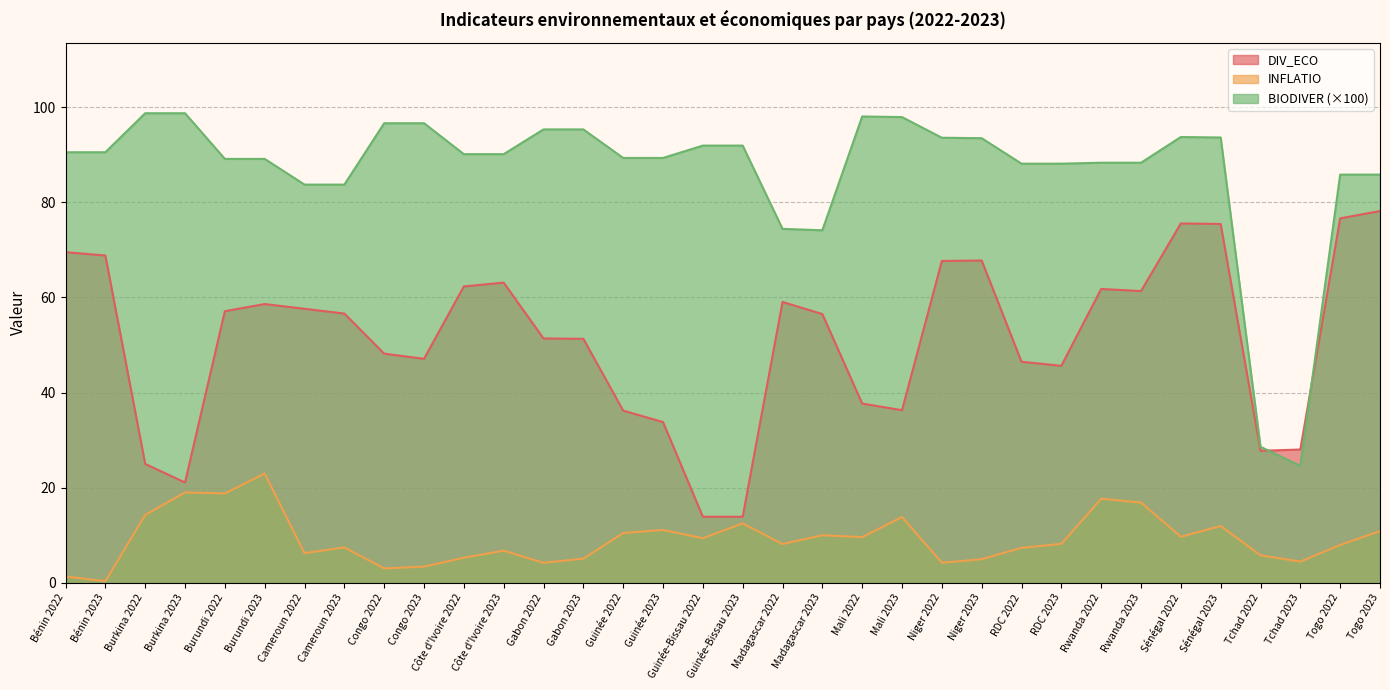

What is the lowest value of the INFLATIO series?

0.4